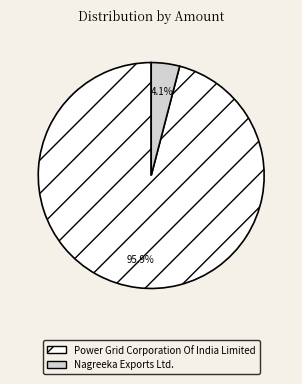

How many slices are in this pie chart?

2